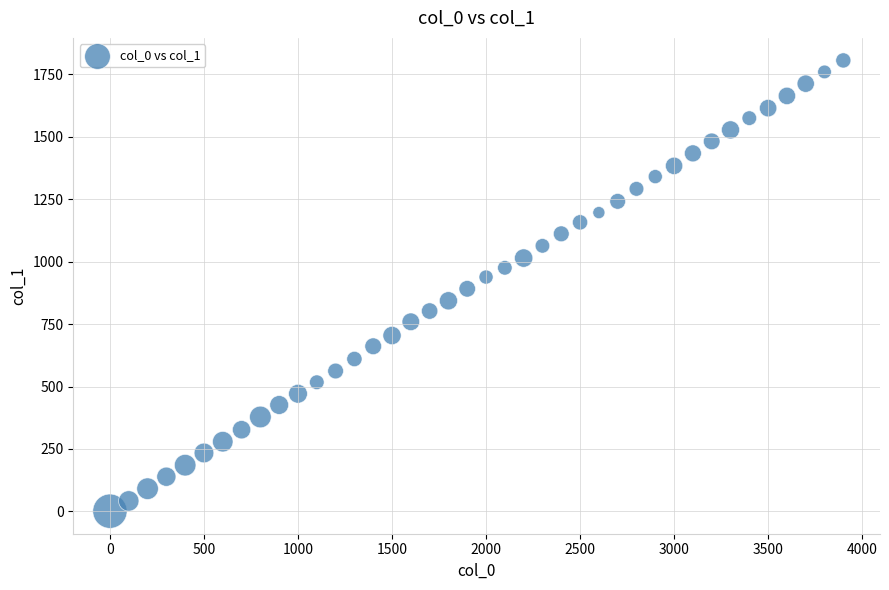

What is the range of X values (max minus min)?

3900